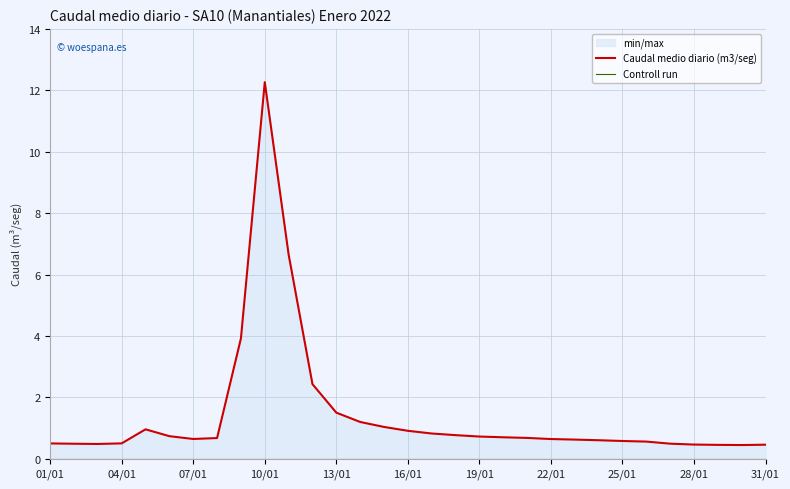

What is the difference between the maximum and minimum values in the Caudal medio diario (m3/seg) series?

11.8